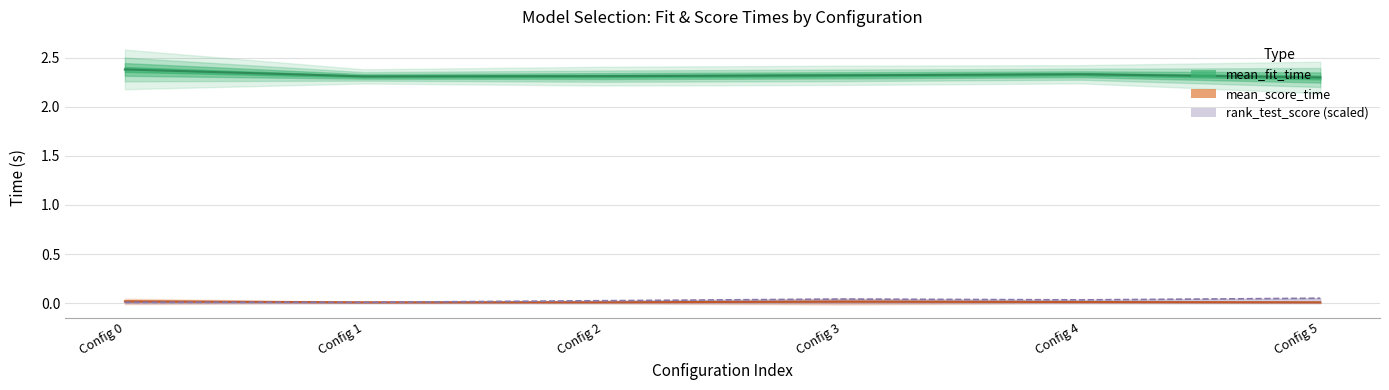

True or false: mean_fit_time and rank_test_score cross at least once.

False